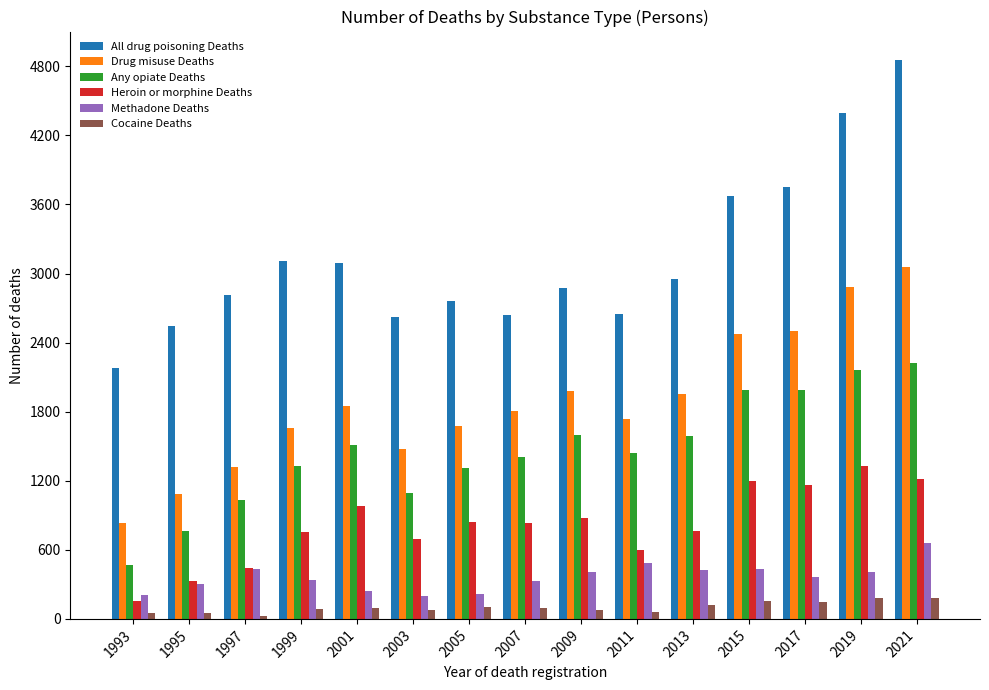

What is the approximate value of Drug misuse Deaths at 2007, to the nearest 50?

1800